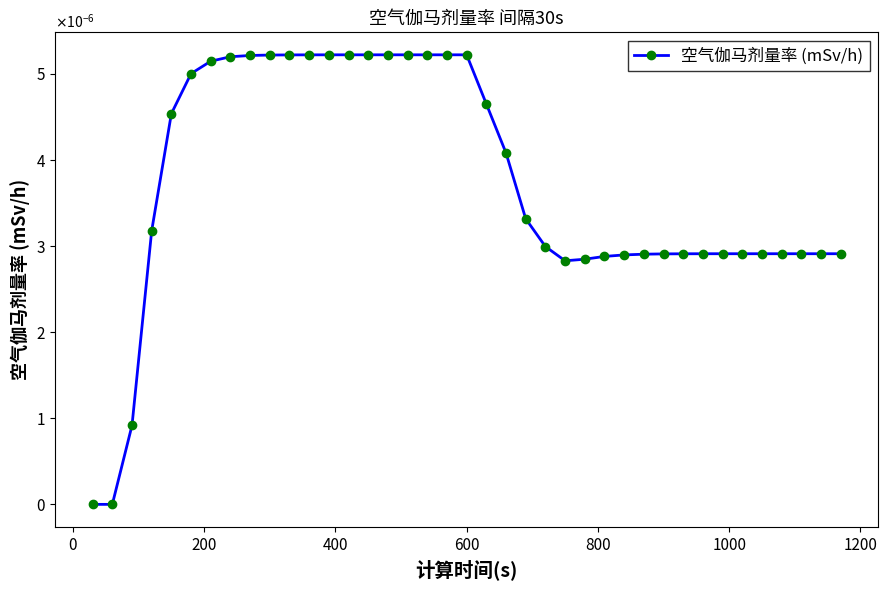

Does the chart have visible grid lines?

No